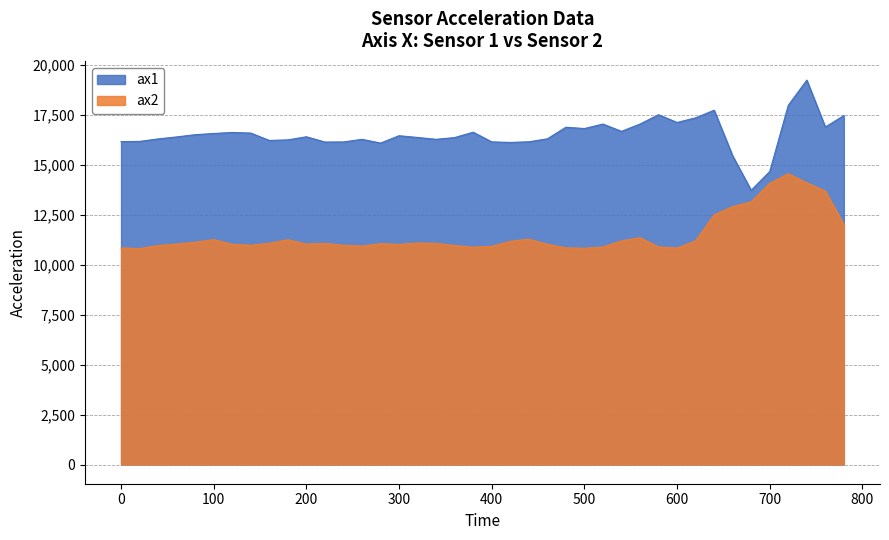

What is the spread (max minus min) of values at 380?

5756